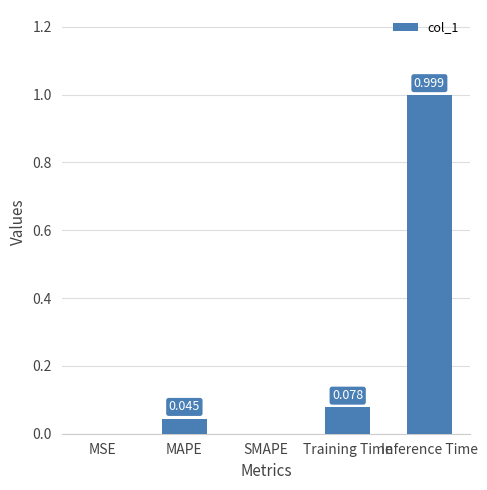

Which has a higher value, Inference Time or MAPE?

Inference Time